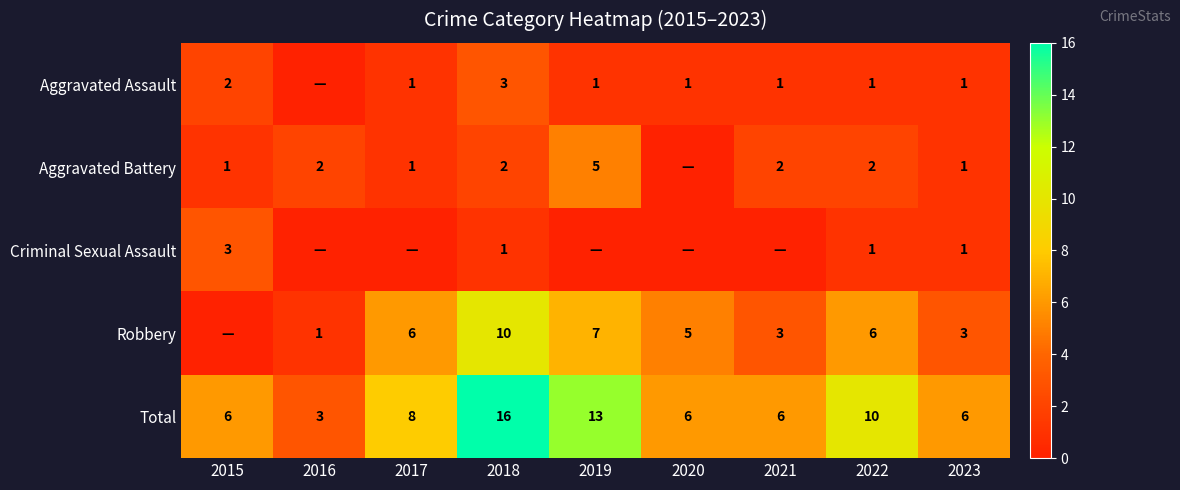

The Total series shows 8 at 2017. True or false?

True